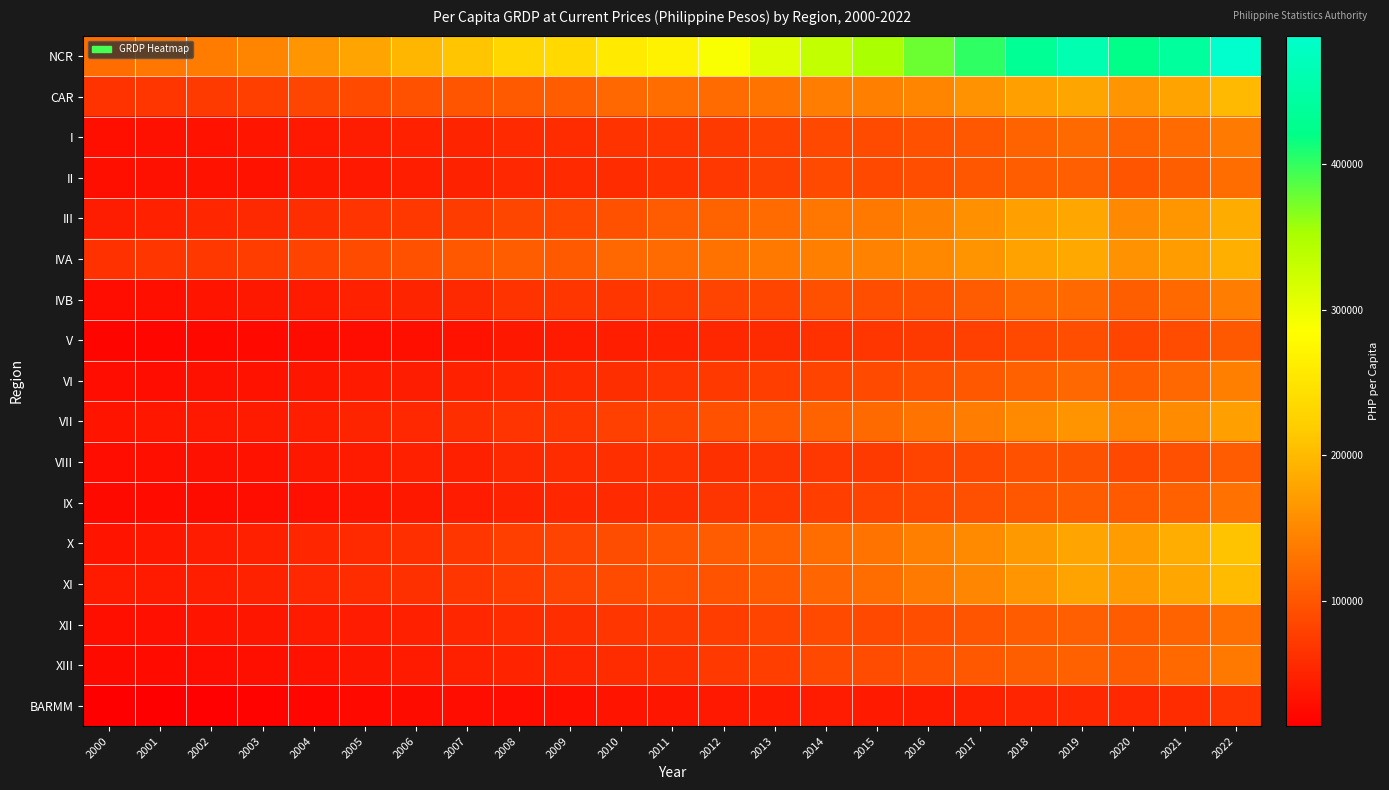

Rank the series by their maximum value, from lowest to highest.

BARMM, V, VIII, II, XII, IX, XIII, I, IVB, VI, VII, III, IVA, CAR, XI, X, NCR